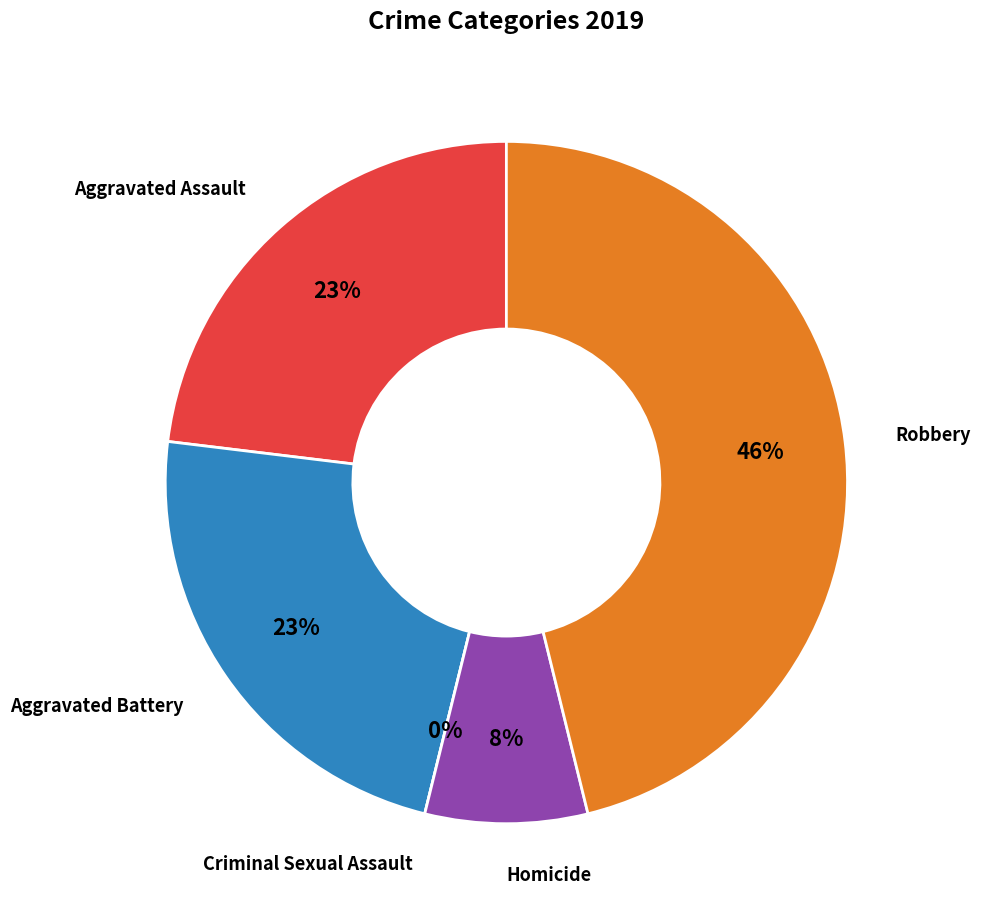

The Aggravated Assault slice represents 23% of the pie. True or false?

True